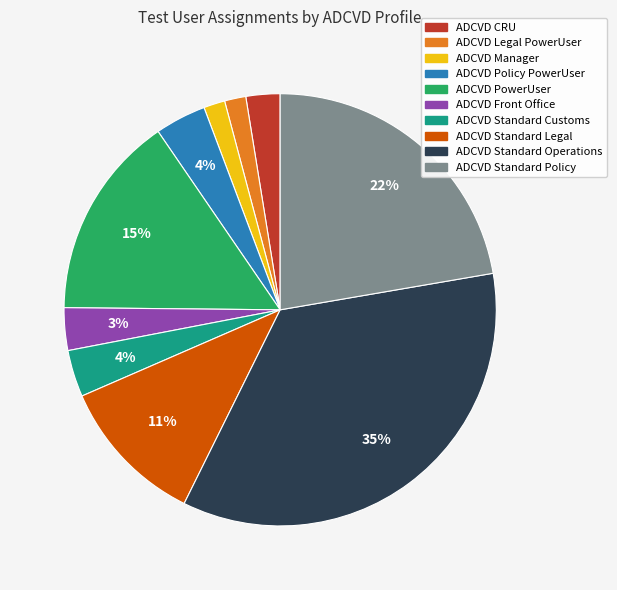

True or false: ADCVD Standard Customs accounts for 4% of the total.

True